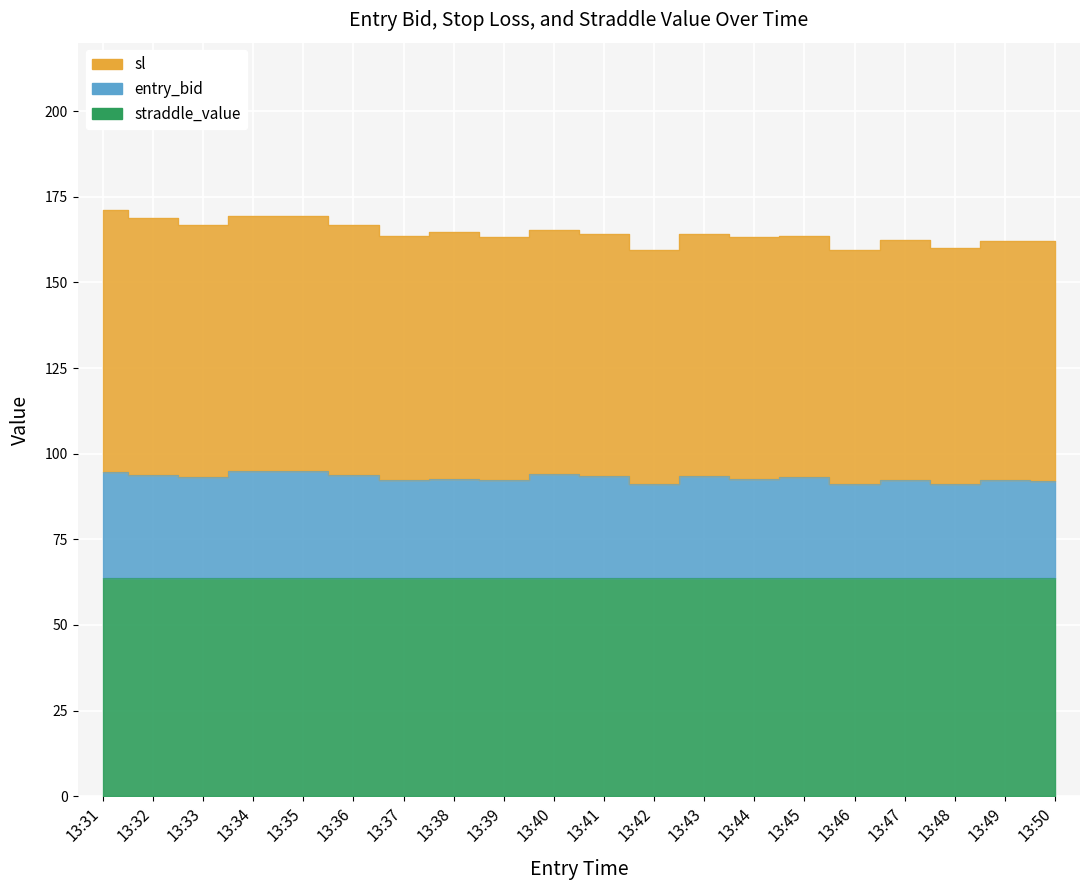

What is the minimum value for entry_bid?

91.1